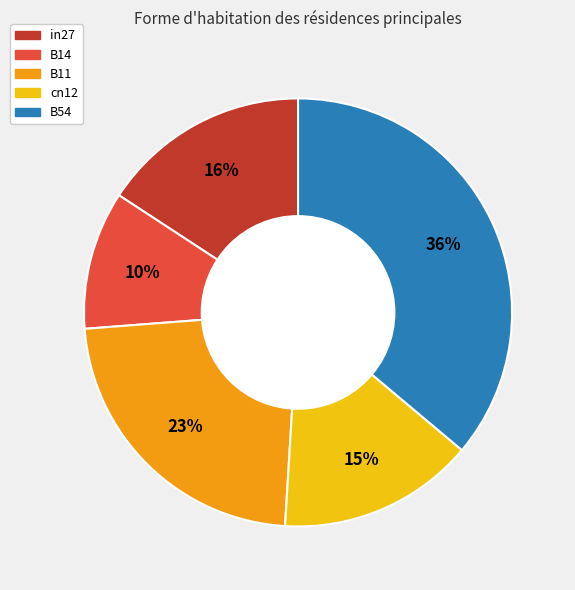

True or false: B54 accounts for 36% of the total.

True